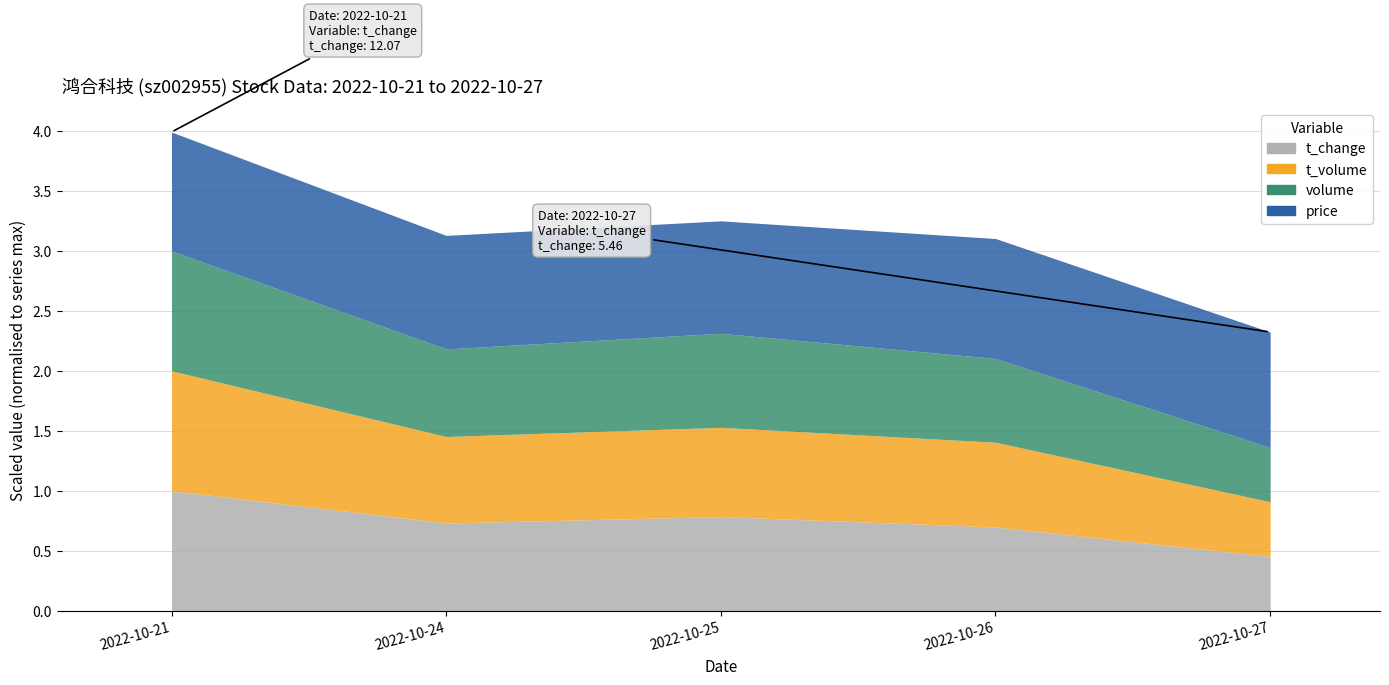

Reading right to left, list all the values displayed in this chart.

t_change: 5.5	8.4	9.5	8.8	12.1
t_volume: 28199.0	43668.0	46022.0	44627.0	61846.0
volume: 101465.0	156651.0	175882.0	163796.0	224274.0
price: 27.6	28.7	26.9	27.2	28.4